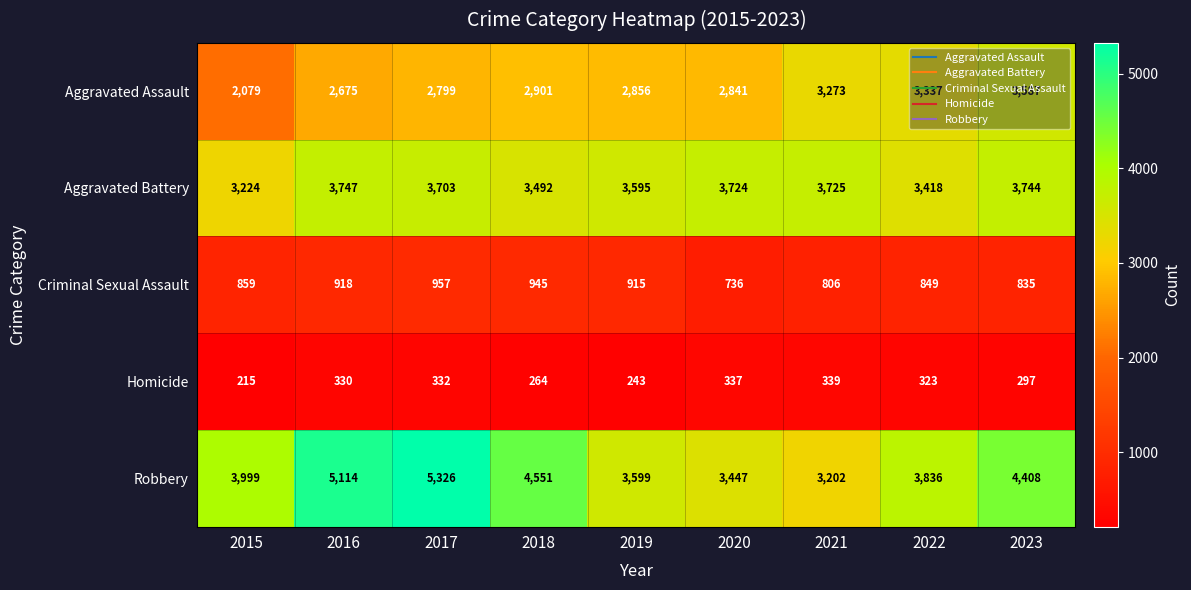

Which series changed the most between 2017 and 2020?

Robbery